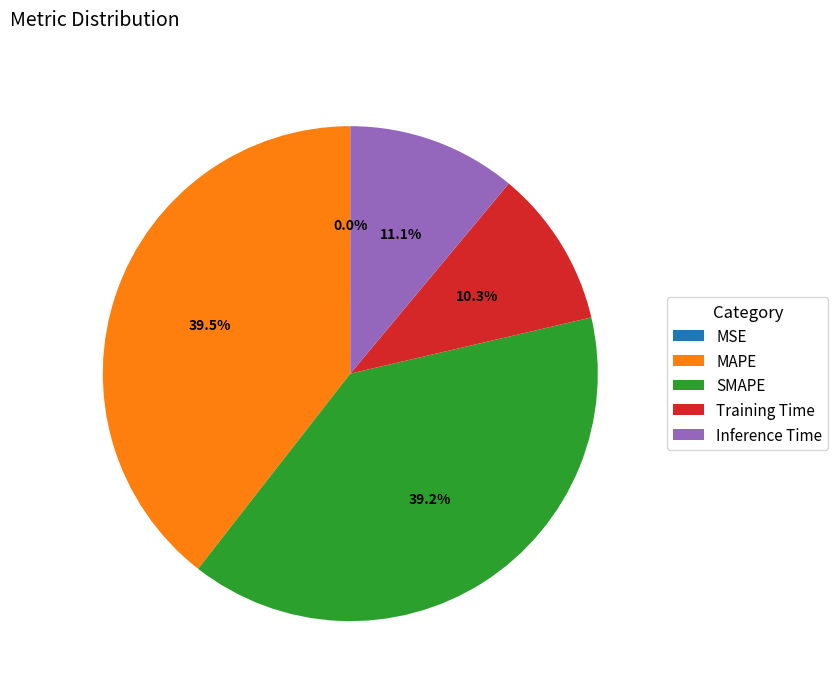

Is the sum of SMAPE and MAPE greater than half?

Yes